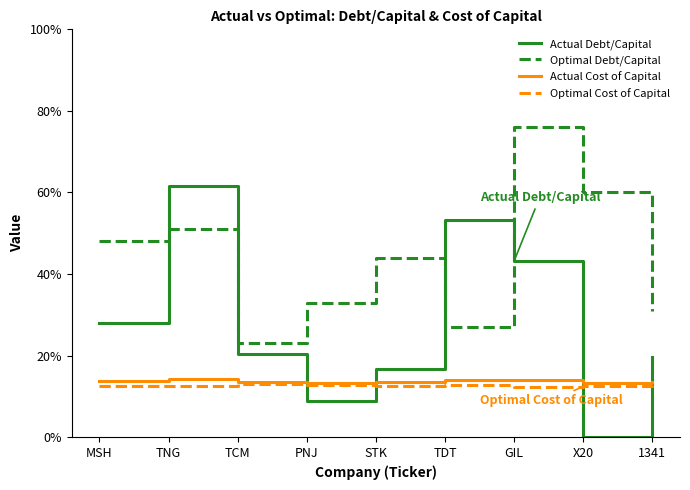

Which series changed the most between TCM and X20?

Optimal Debt/Capital